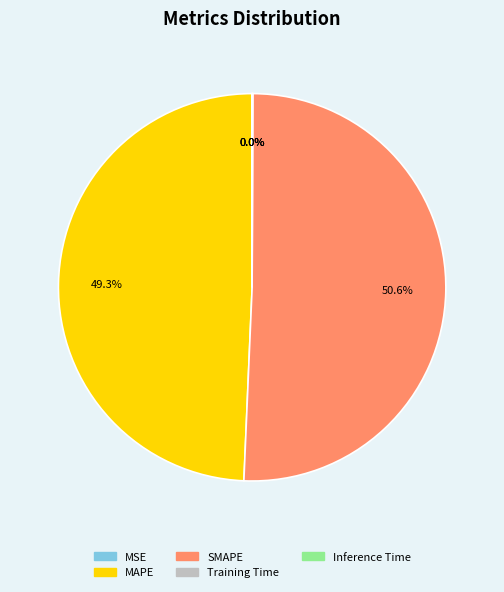

To the nearest percent, what is the average slice percentage?

20%